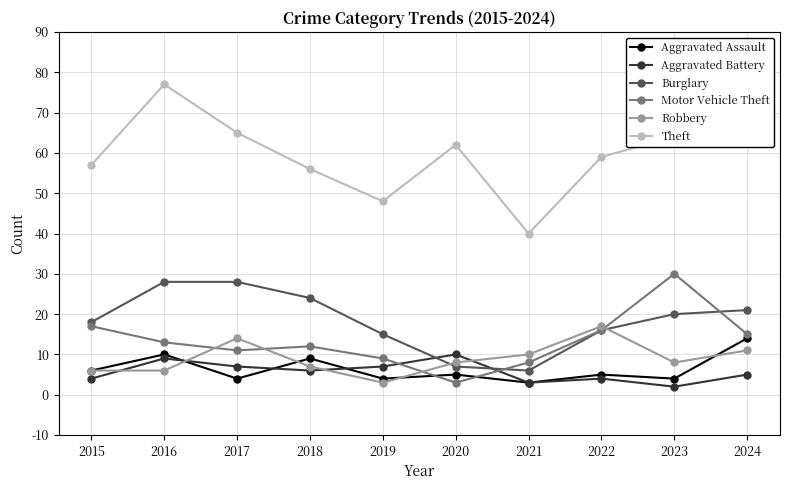

How many interior local peaks does the Theft series have?

2